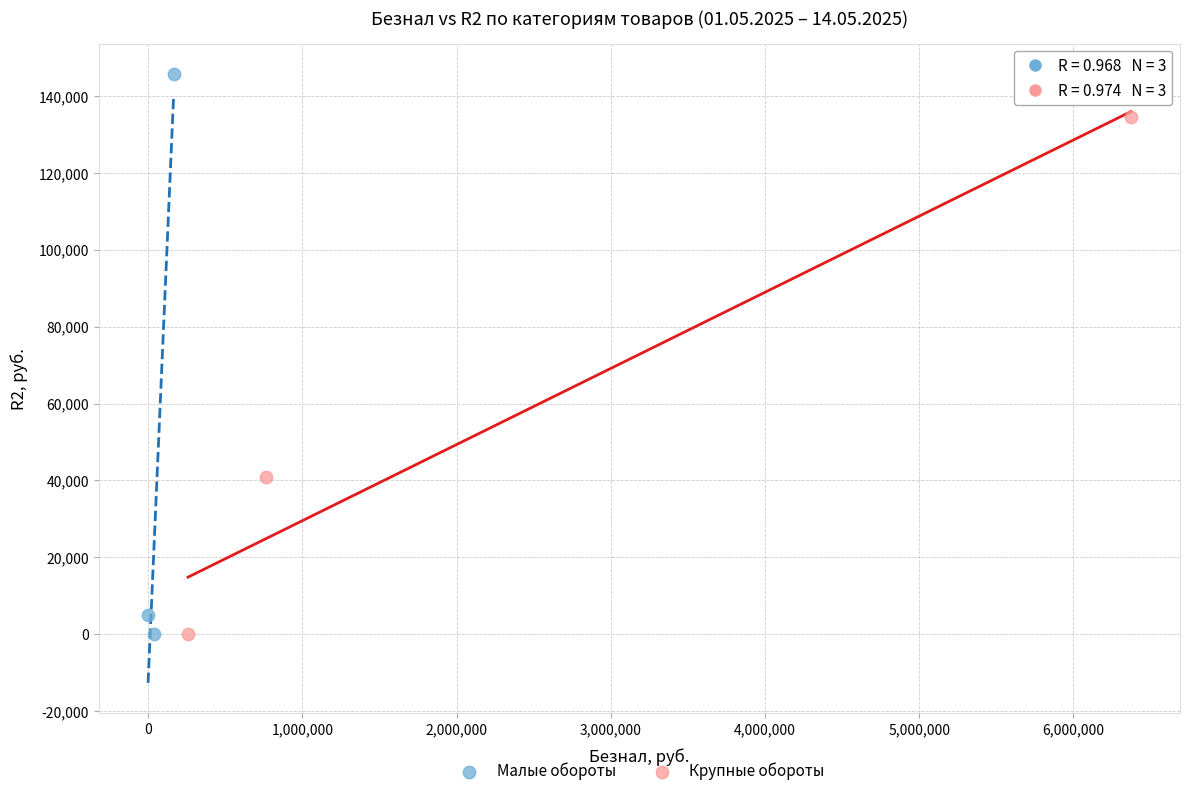

Which series contains the highest Y value?

Малые обороты